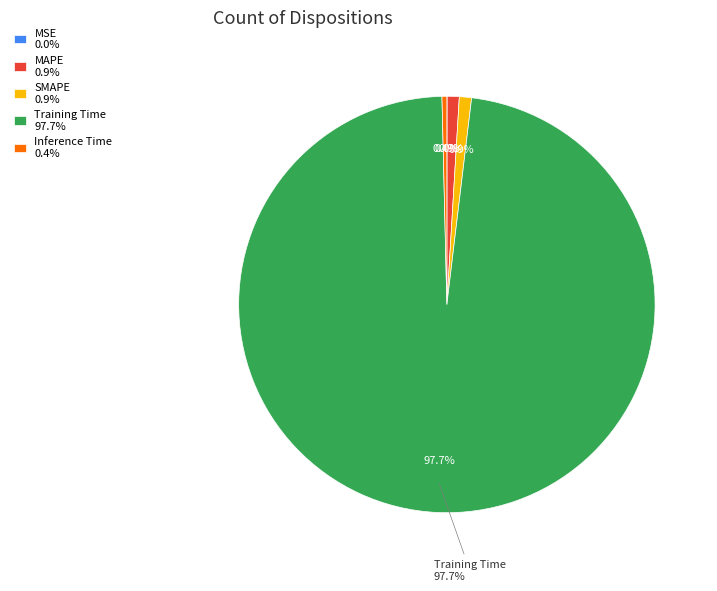

Is there any slice that represents more than half of the pie?

Yes